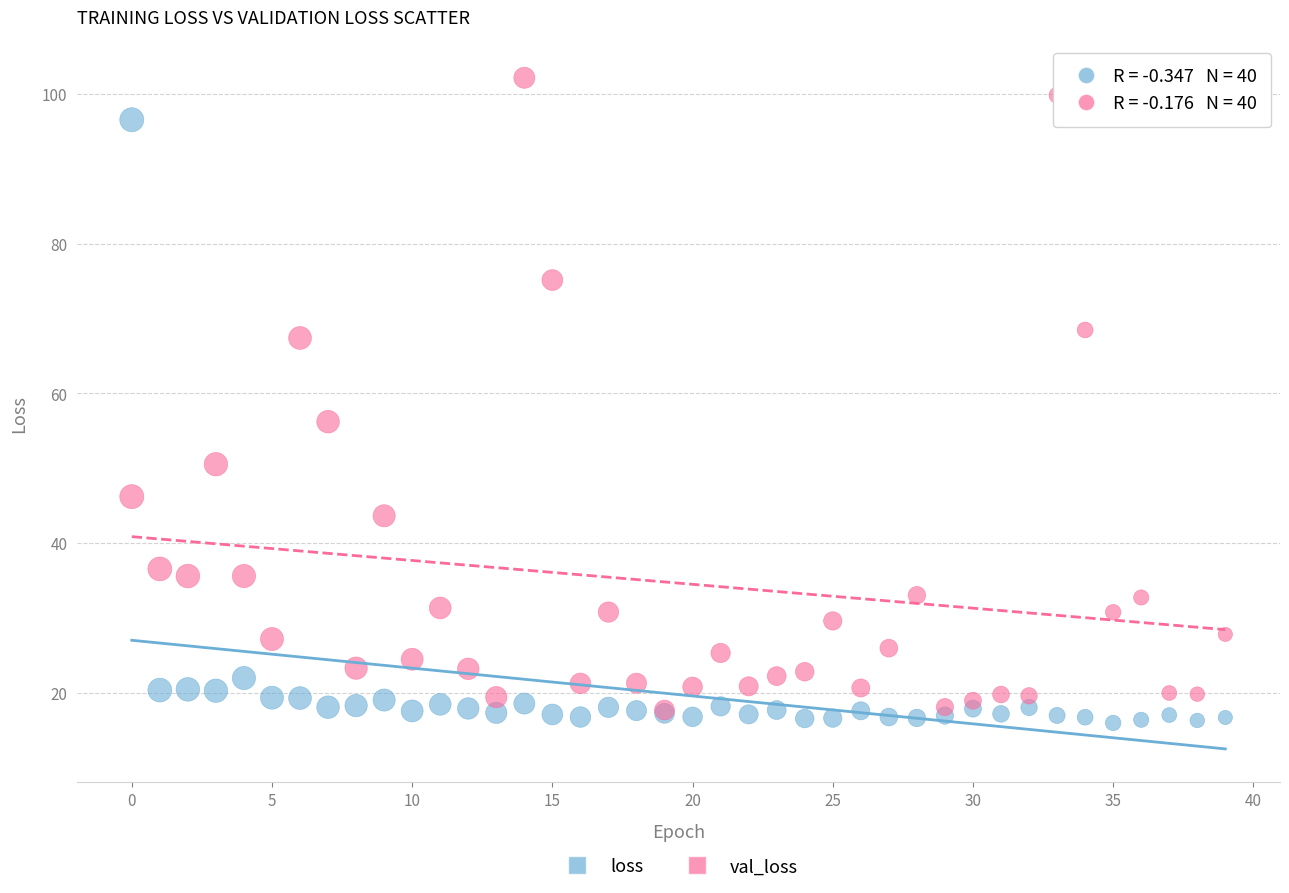

In the val_loss series, what Y value is closest to 59?

56.2